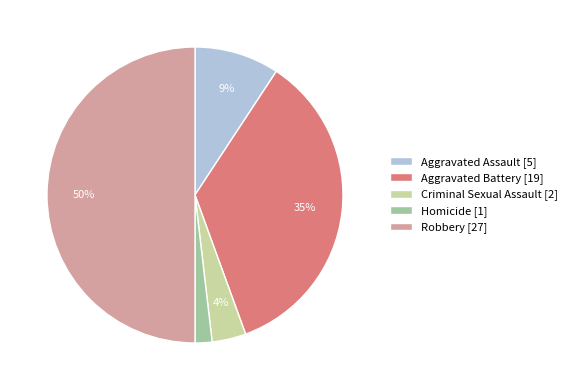

What percentage is the Robbery slice, to the nearest percent?

50%